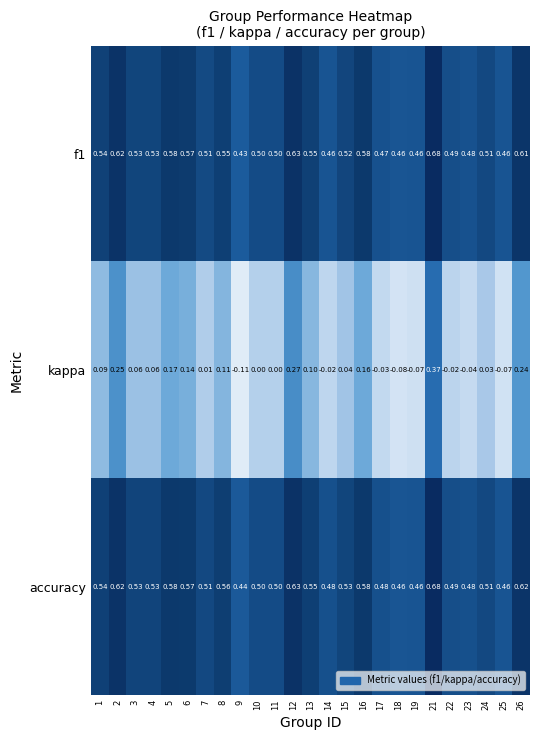

Which series has the widest spread of values?

kappa